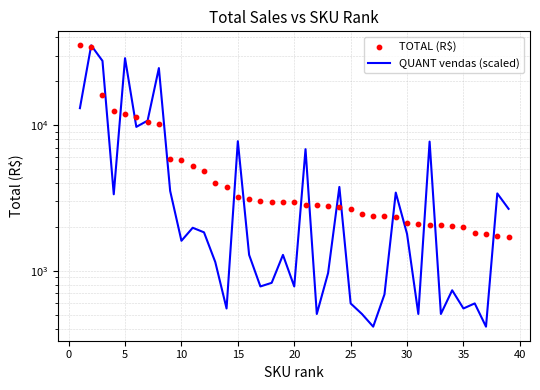

Which series reaches the minimum Y coordinate?

QUANT vendas (scaled)